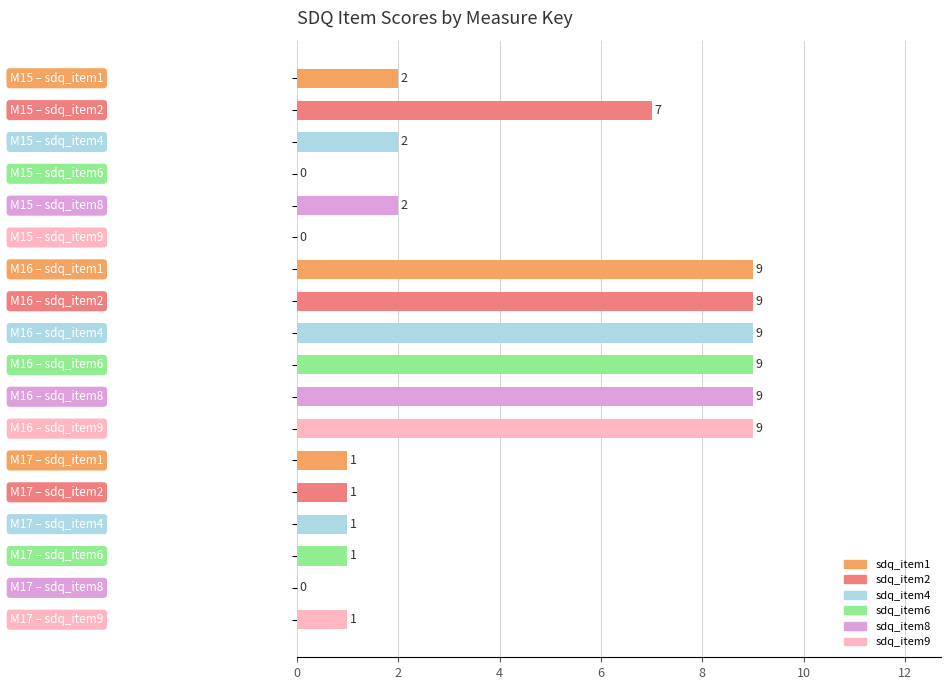

What is the maximum value shown in the chart?

9